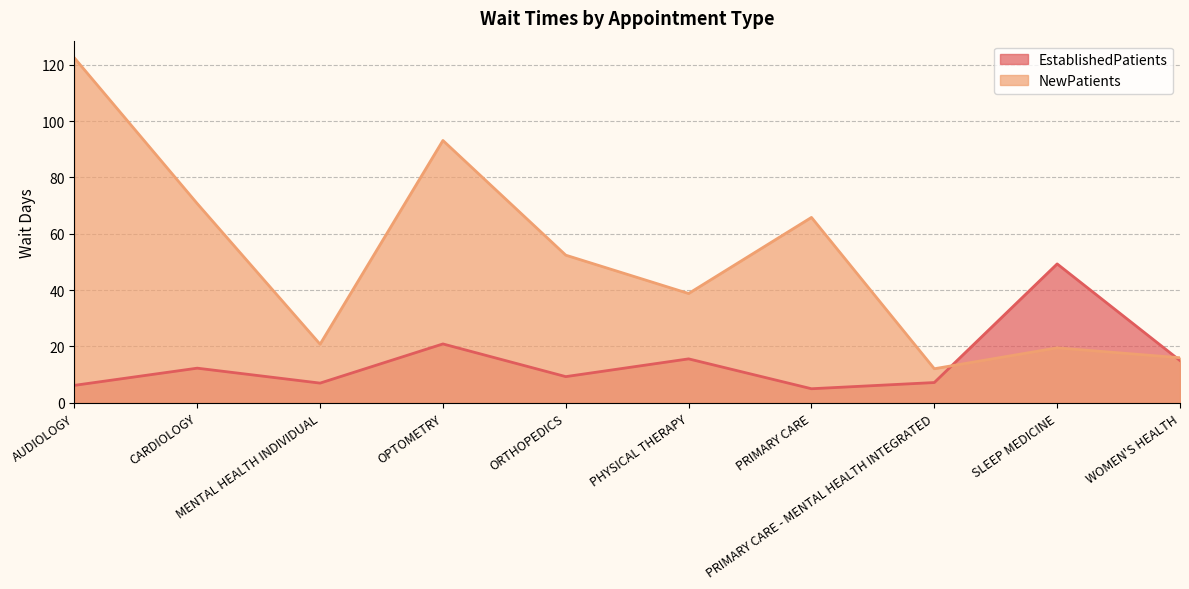

What is the sum of the NewPatients values at PRIMARY CARE and OPTOMETRY?

158.9